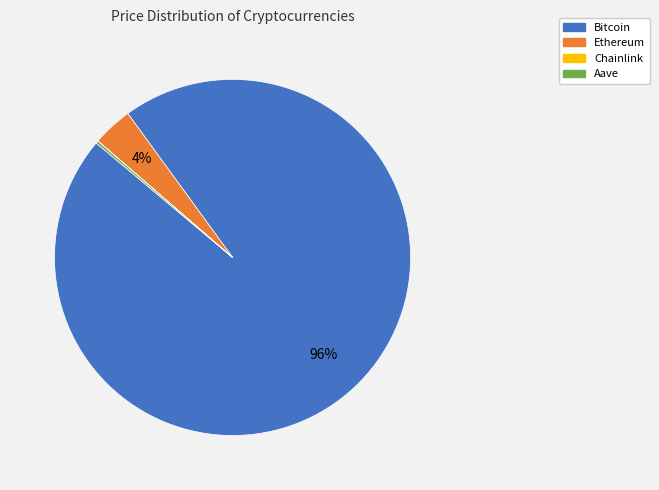

Which category accounts for the majority?

Bitcoin